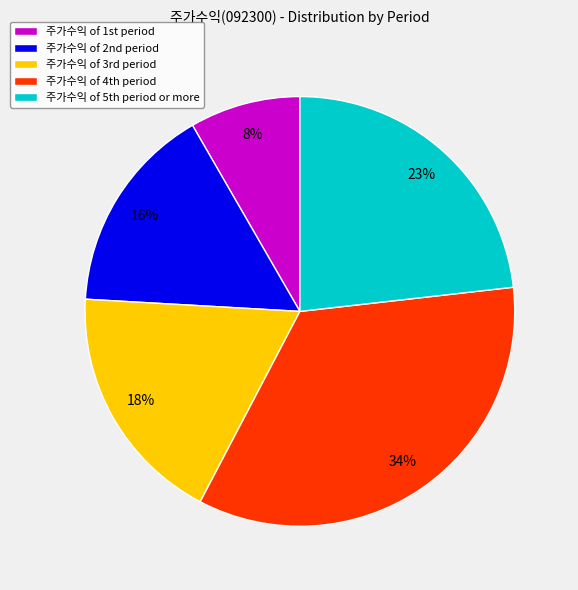

Count the number of slices in the pie.

5